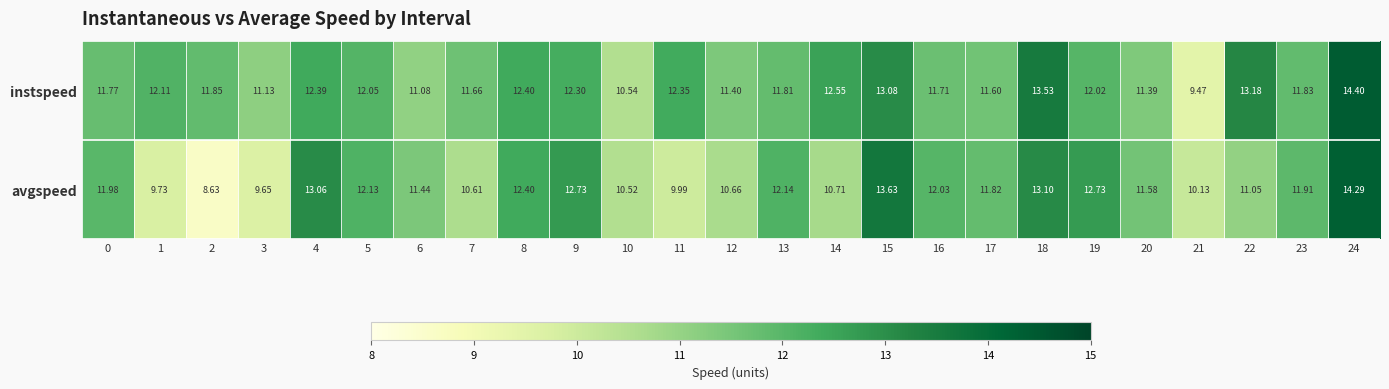

Which series has the largest total across all categories?

instspeed